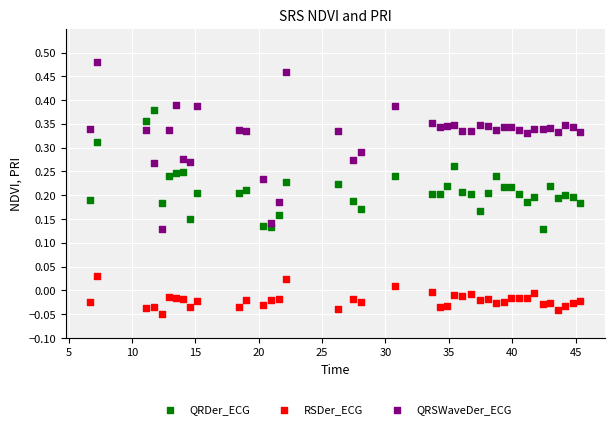

Which series has the widest spread of Y values?

QRSWaveDer_ECG